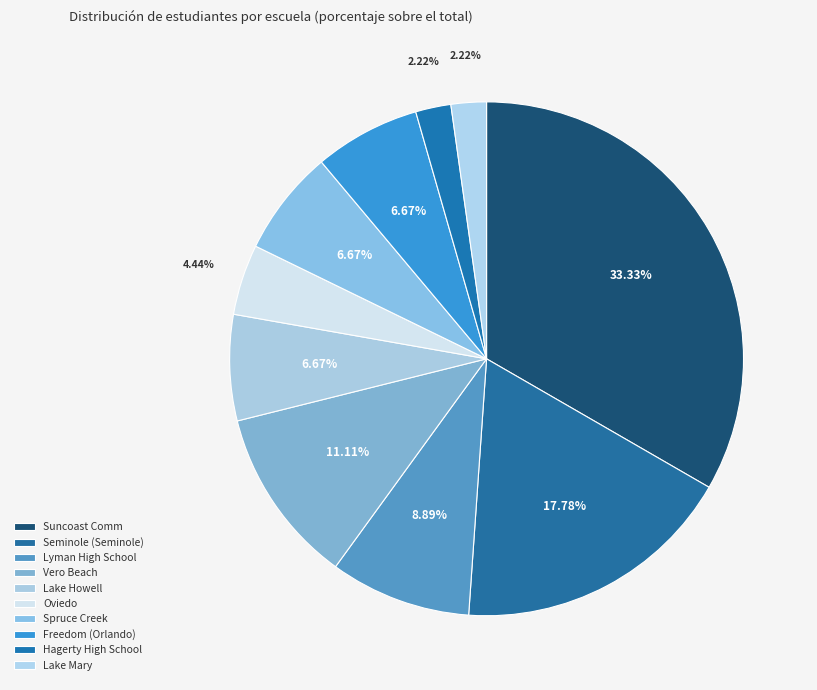

What is the change in value from Oviedo to Hagerty High School?

-1